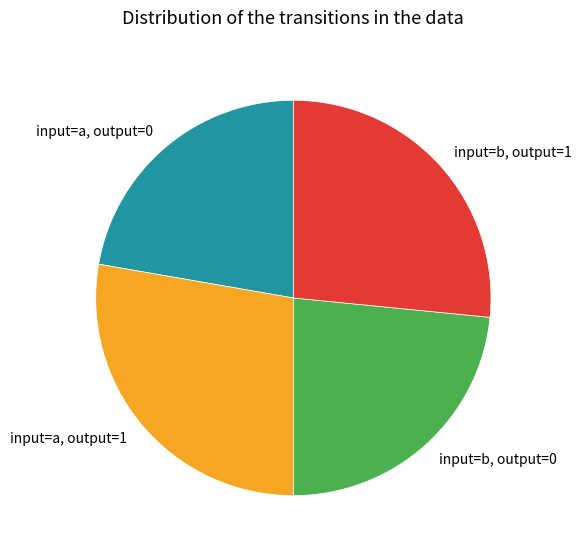

How many segments does this pie chart have?

4